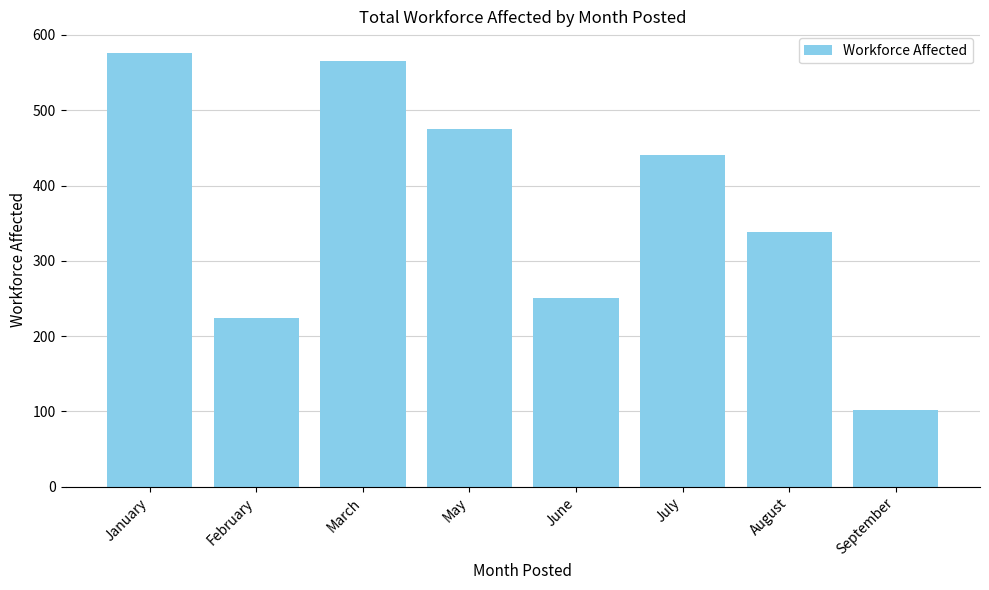

What is the ratio of the value at September to the value at March?

0.2